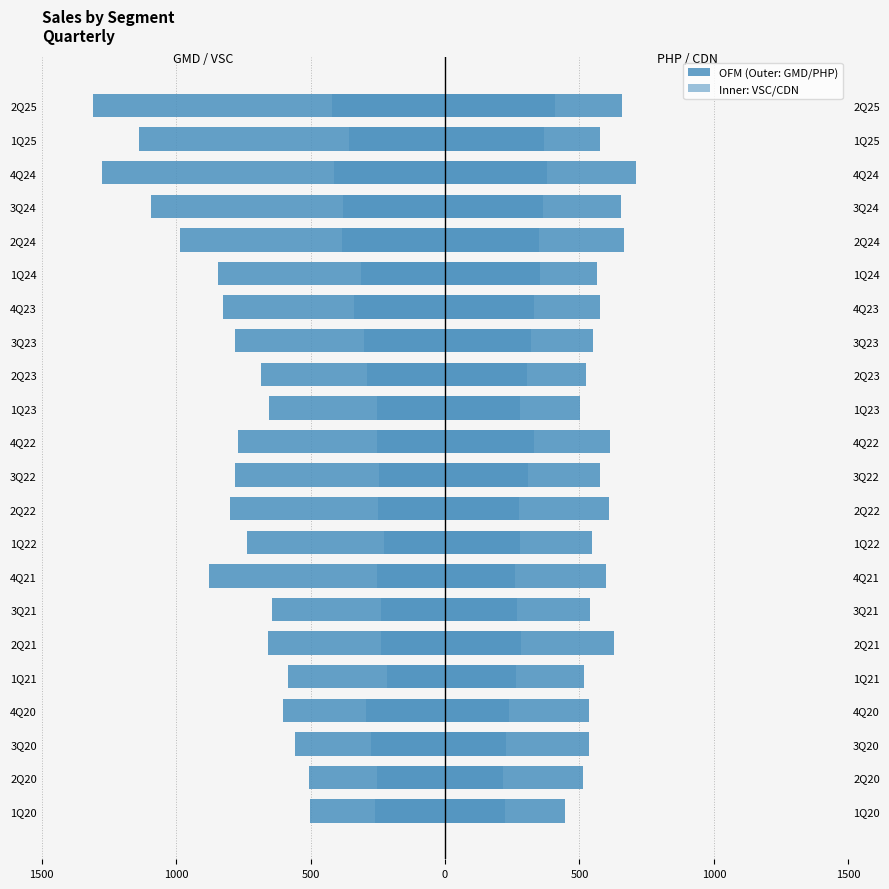

Is it true that VSC equals -196.4 at 1Q24?

False